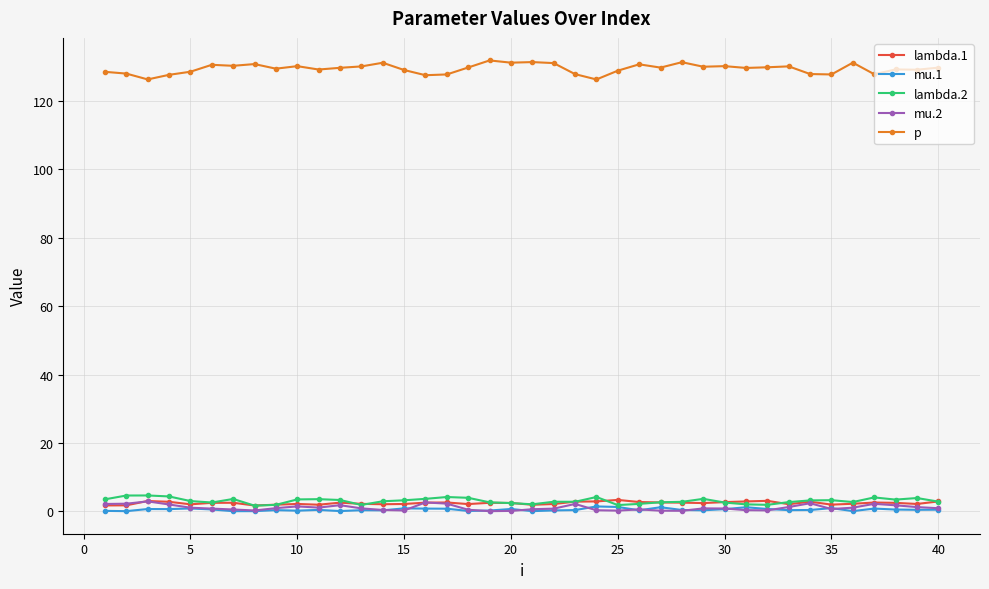

What is the maximum value for lambda.2?

4.6